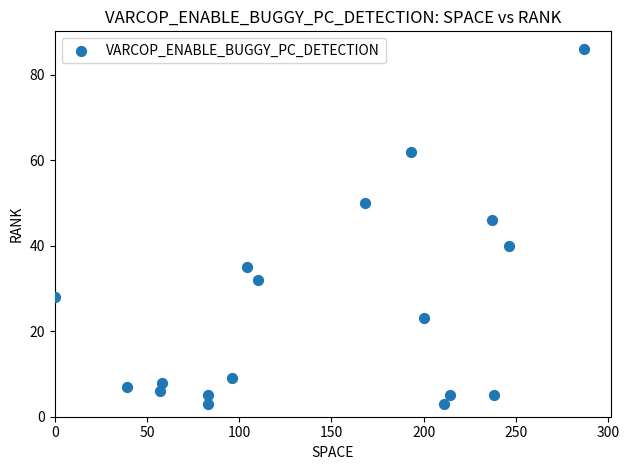

What Y value in the scatter plot is closest to 44?

46